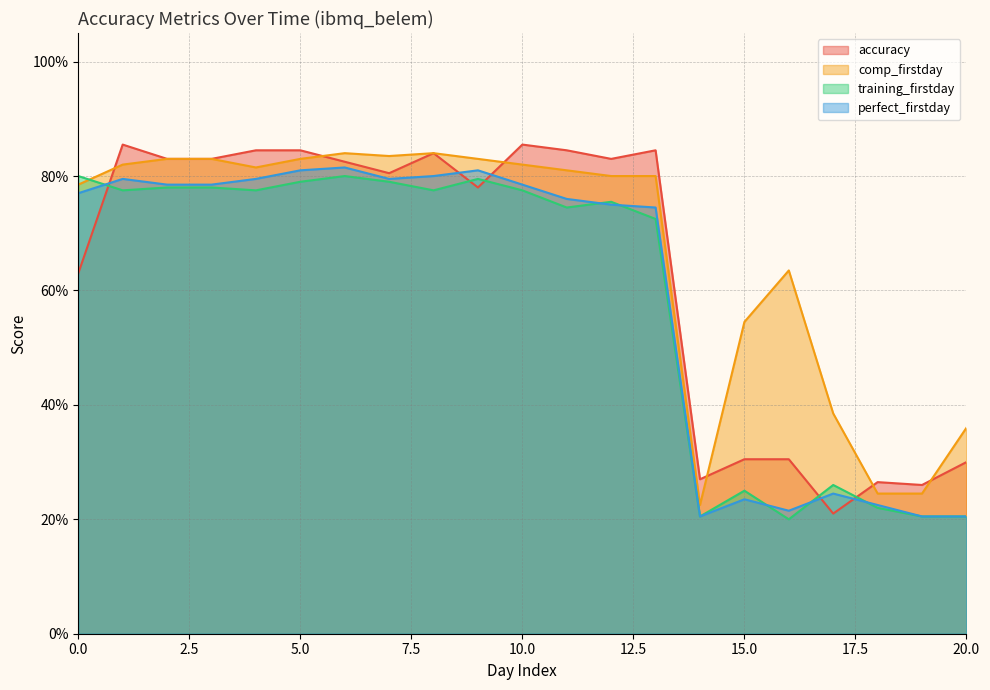

At 11, list the series in order from largest to smallest.

accuracy, comp_firstday, perfect_firstday, training_firstday